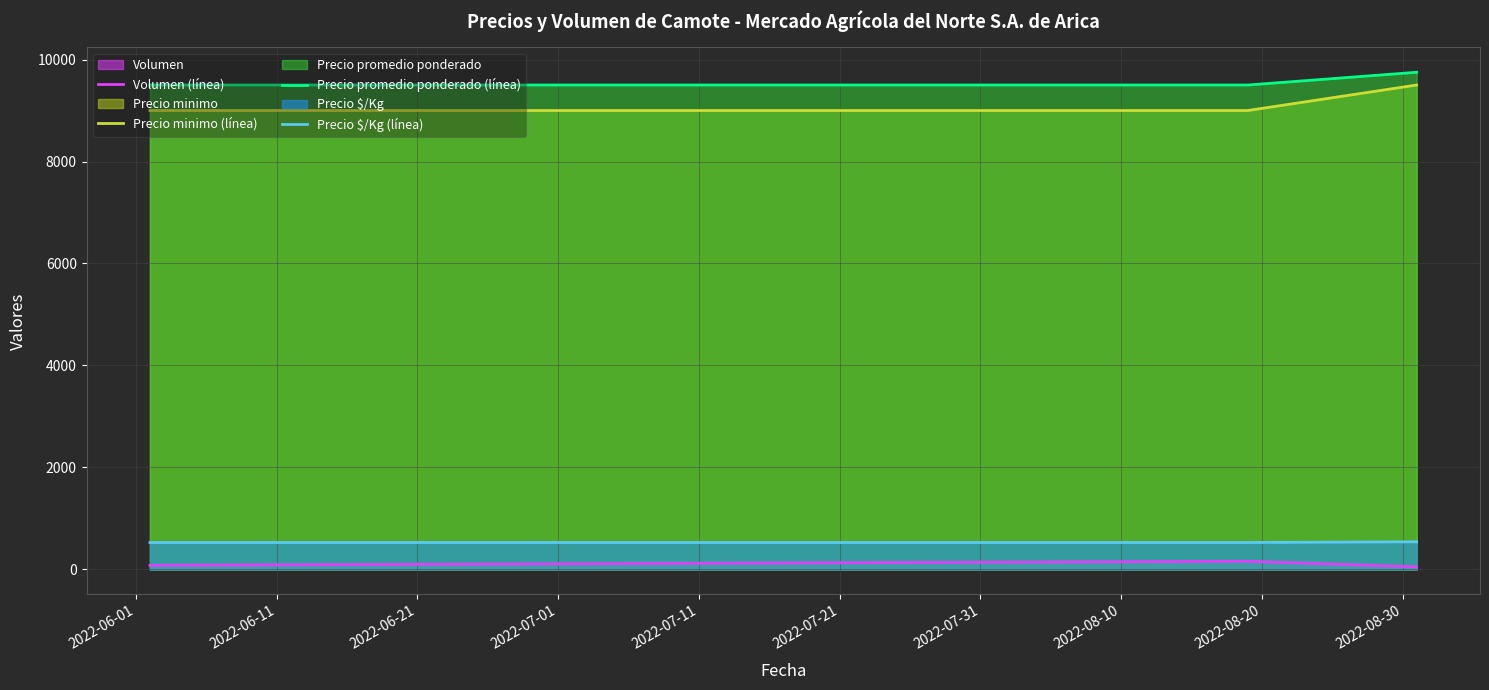

What is the maximum value shown in the chart?

9750